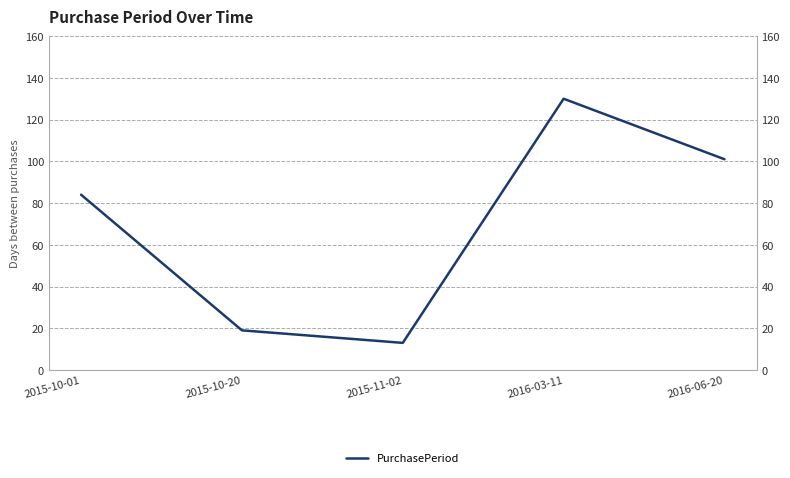

Rank the categories by value from lowest to highest.

2015-11-02, 2015-10-20, 2015-10-01, 2016-06-20, 2016-03-11